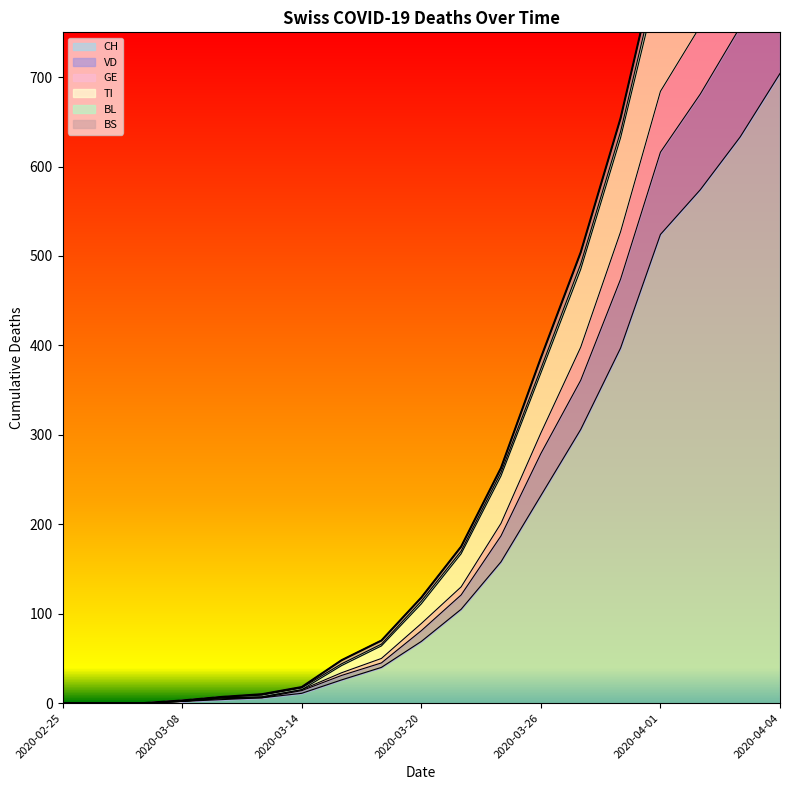

What is the total value across all series at 2020-03-30?

2684